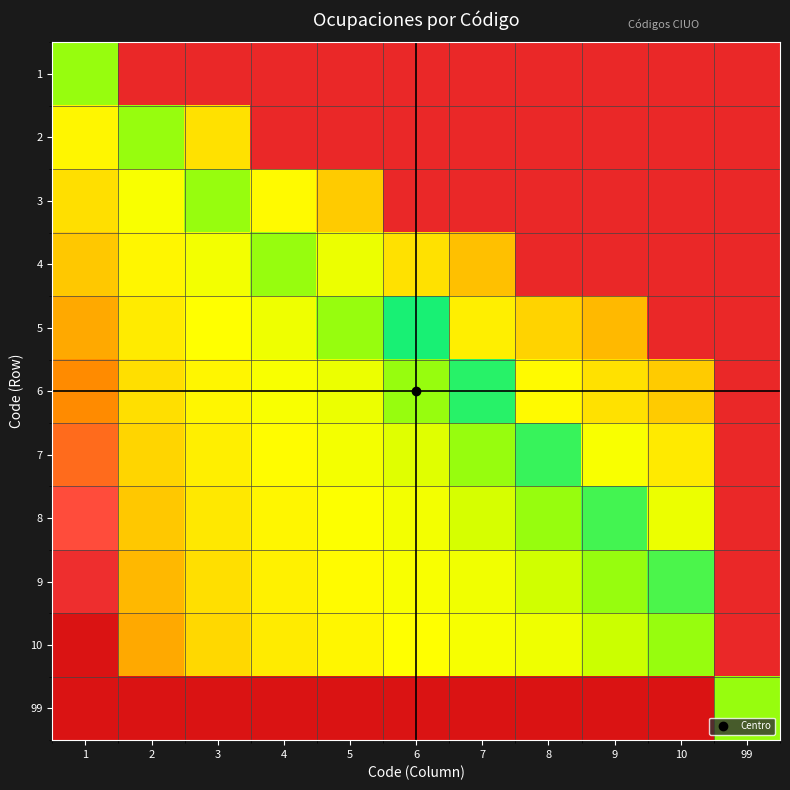

Between 2 and 8, which is larger?

2